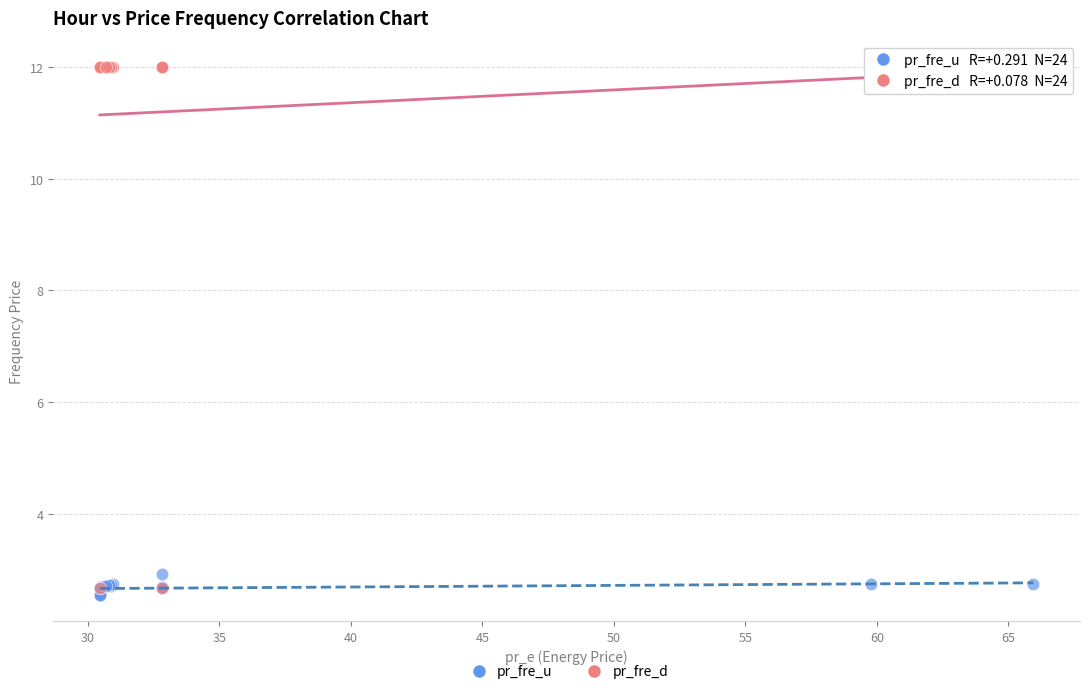

In the pr_fre_d series, what Y value is closest to 7?

2.7